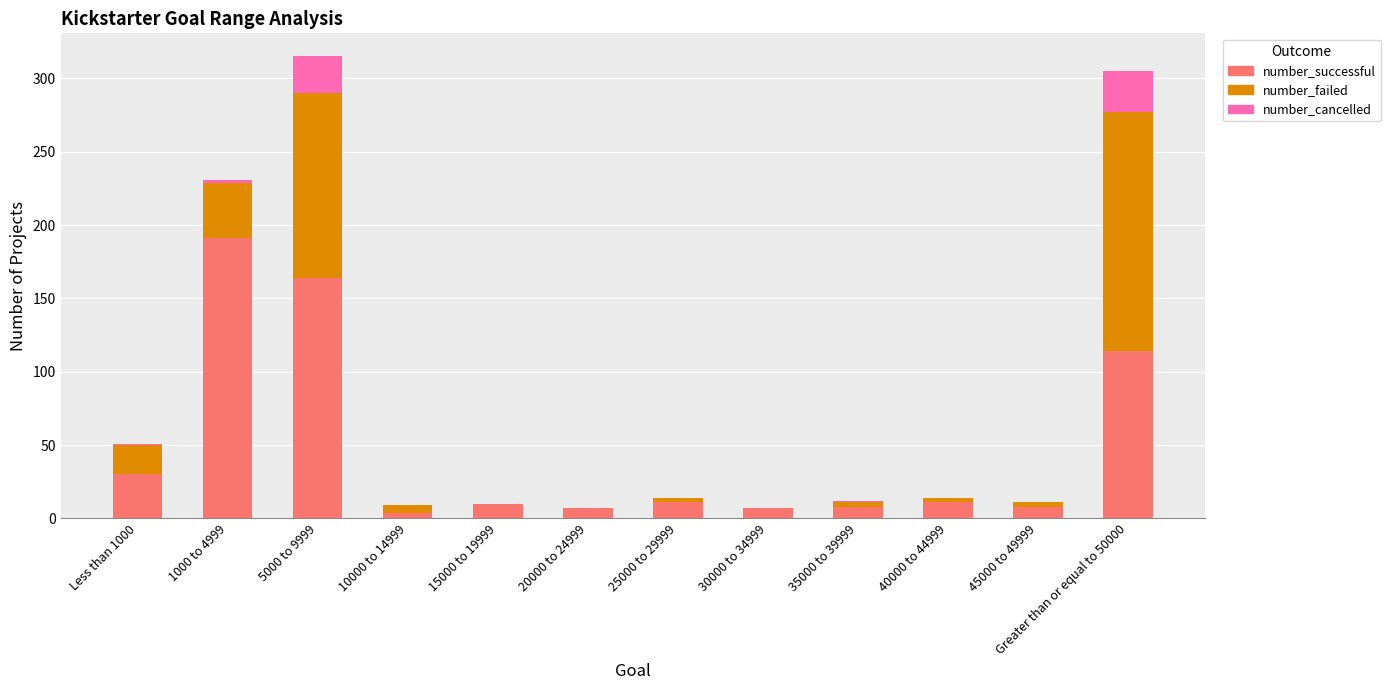

What is the sum of the number_successful values at 30000 to 34999 and 5000 to 9999?

171